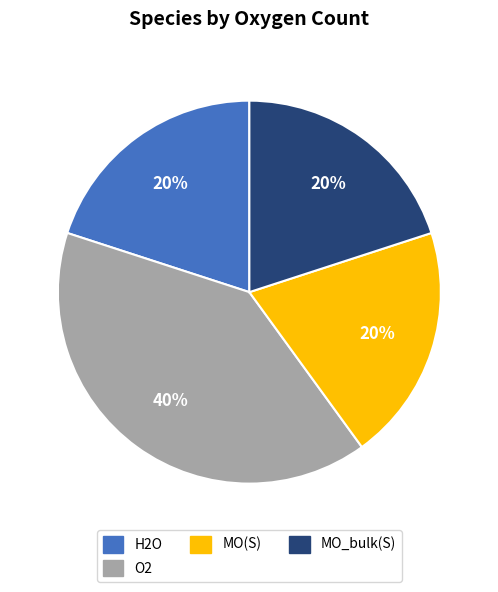

To the nearest percent, what is the average slice percentage?

25%